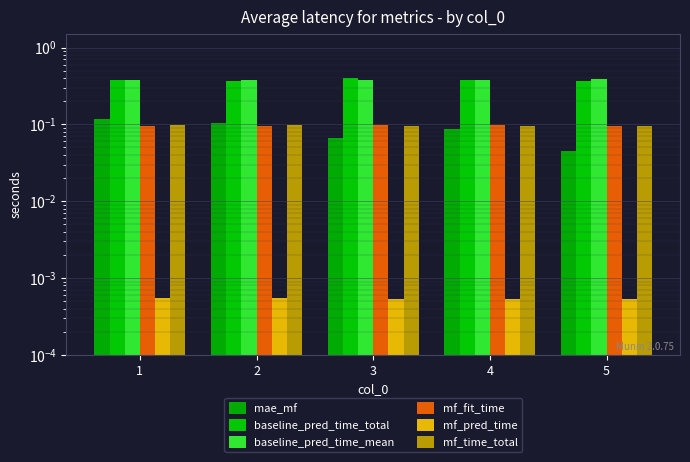

What is the value of the mf_fit_time bar at the 3rd from the left?

0.1